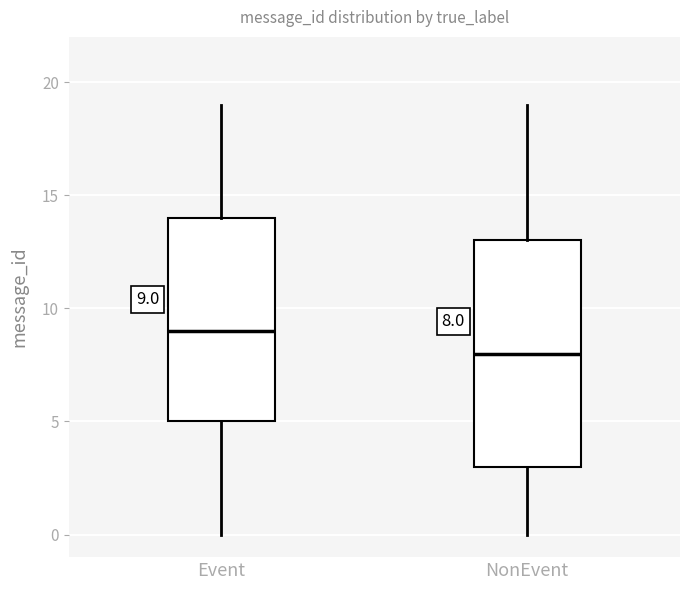

Which box is the tallest, from its lower edge to its upper edge?

NonEvent